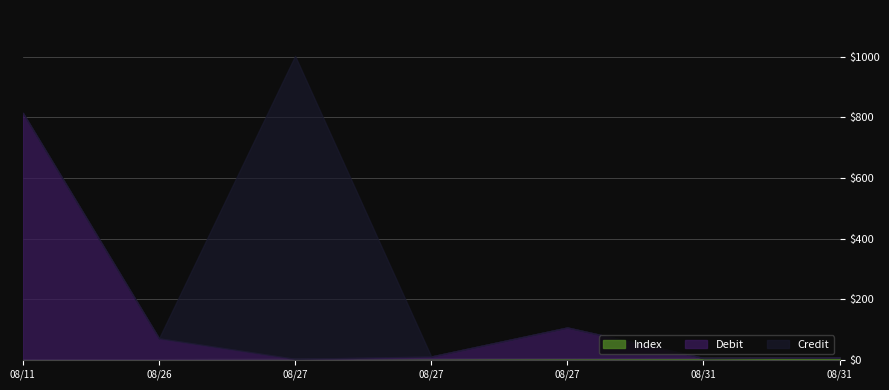

Is the value of Debit at 2020/08/27 greater than the value of Index at 2020/08/31?

No